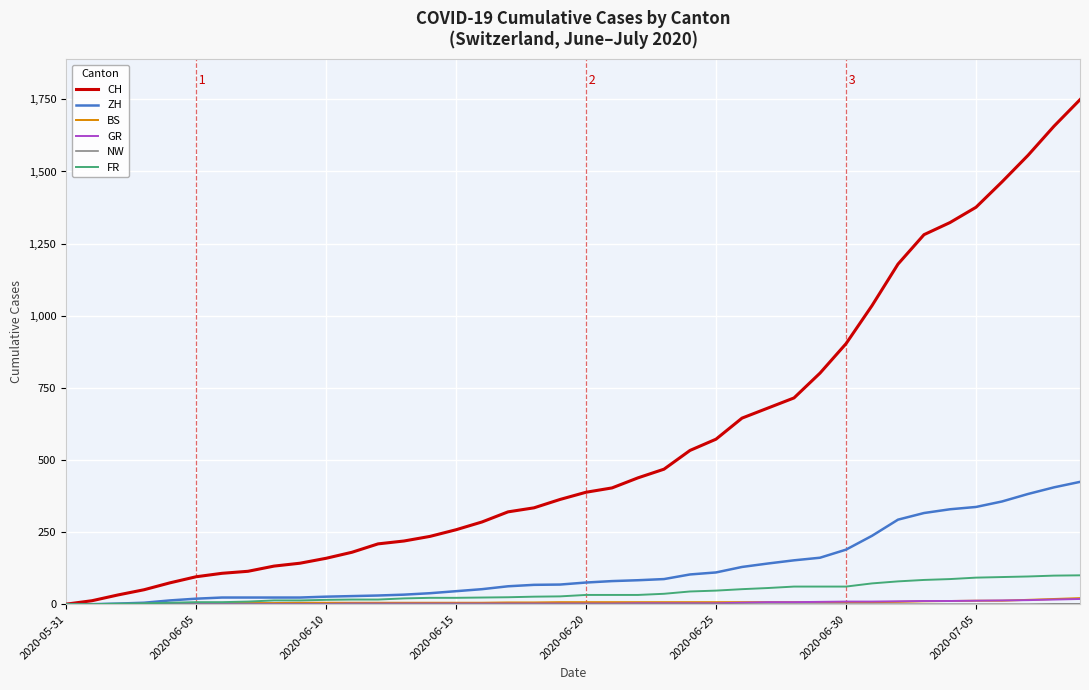

What is the greatest value displayed?

1749